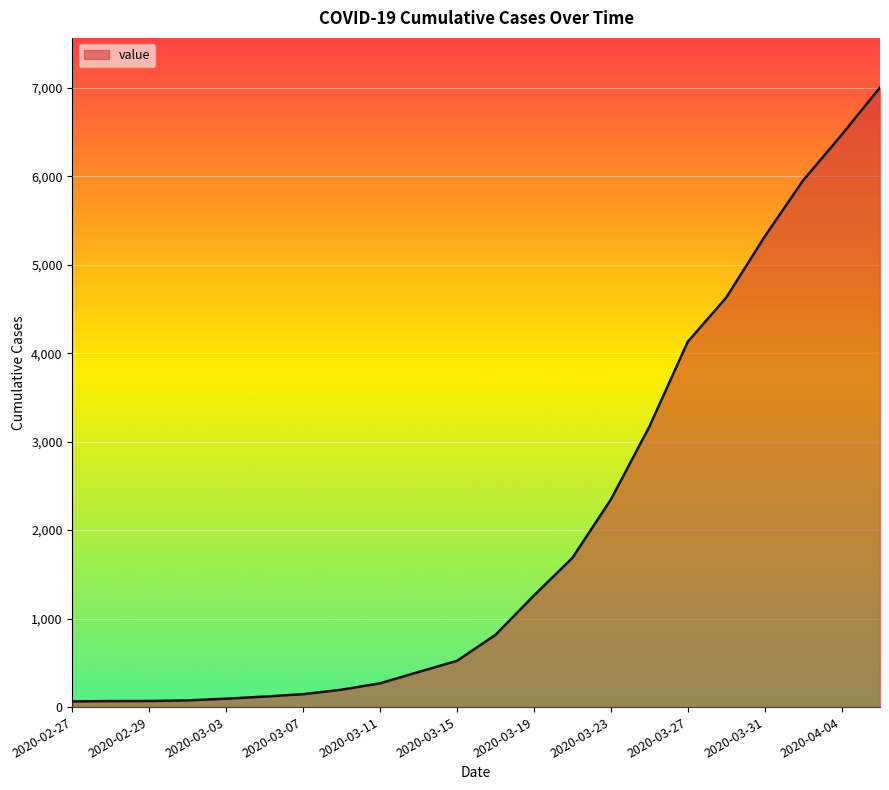

What is the difference between the maximum and minimum values?

6939